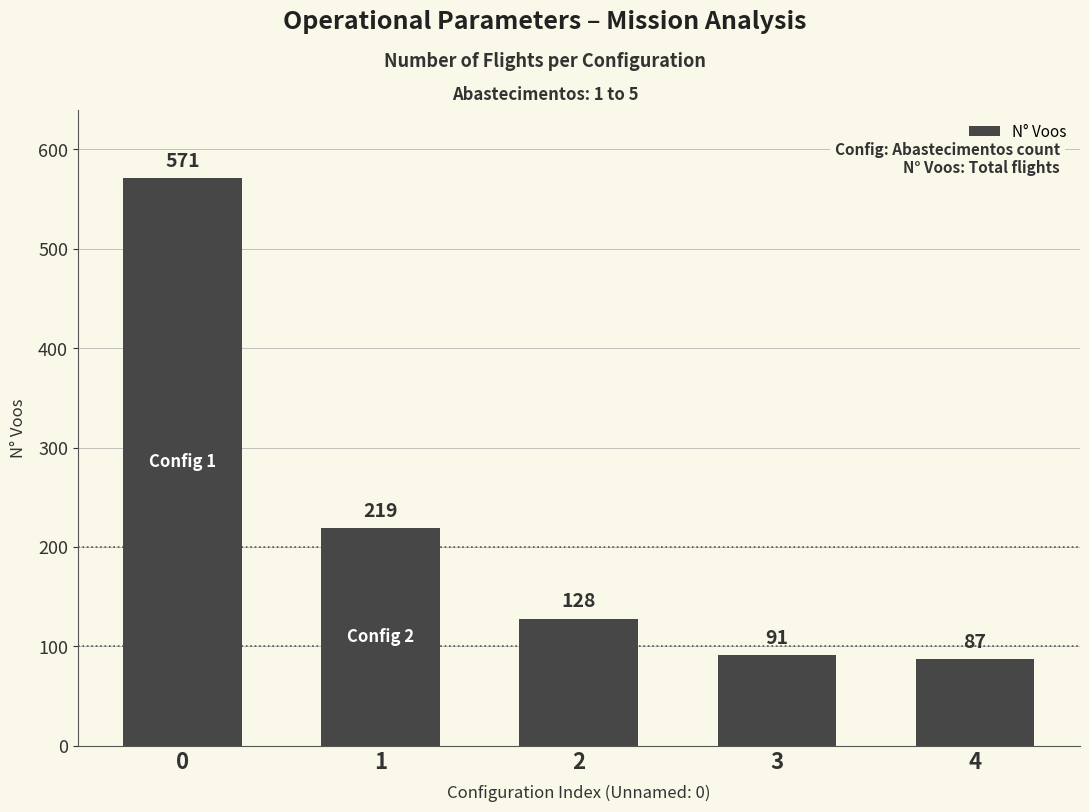

Read the value at 3.

91